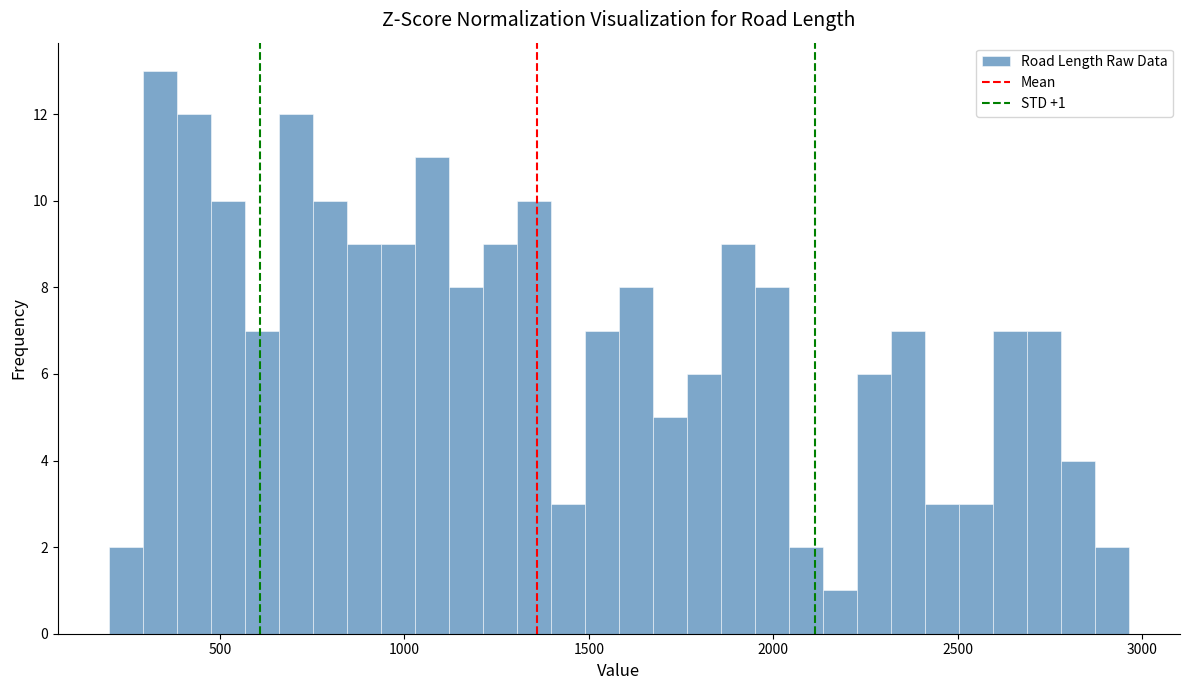

Around what value on the x-axis is the tallest bar? Give the approximate position of its centre, as read against the axis.

350